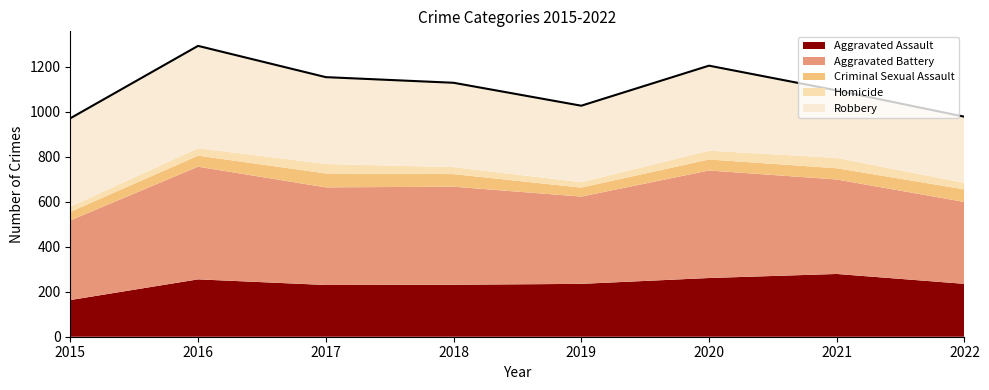

At which category is the sum across all series the highest?

2016